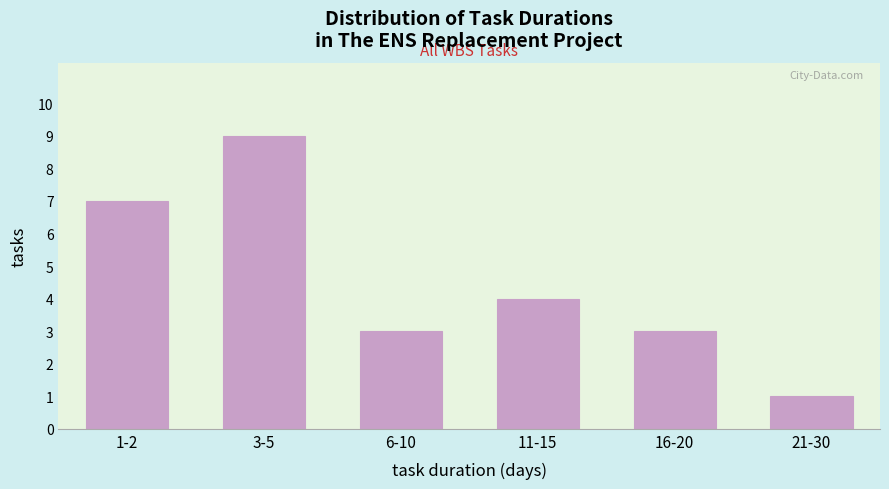

Reading left to right, list all the values displayed in this chart.

7	9	3	4	3	1